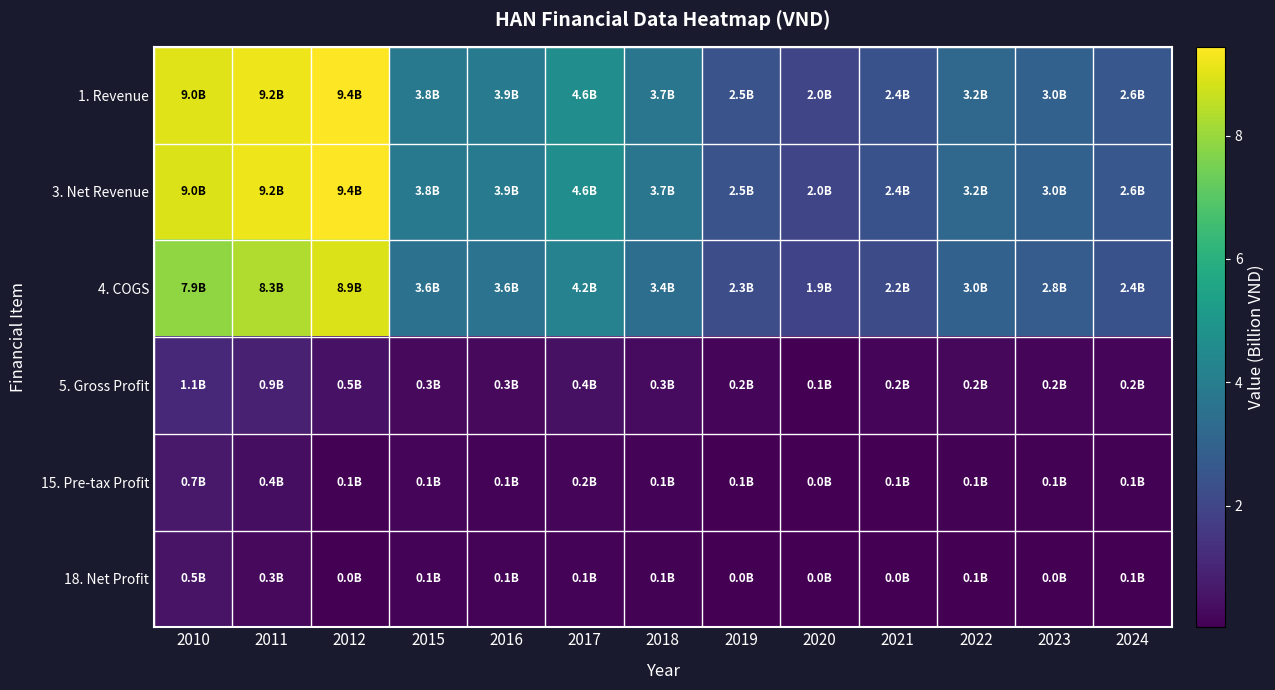

What is the difference between the highest and lowest values at 2017?

4.5